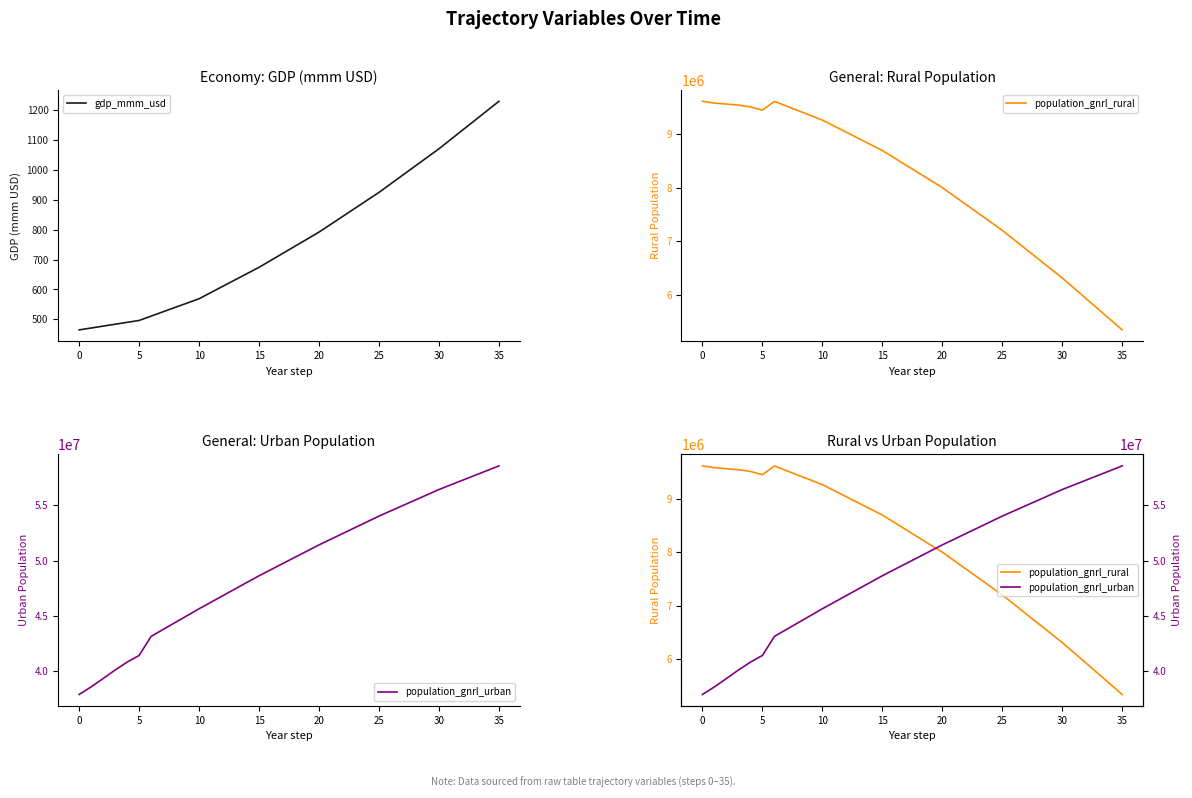

What is the difference between the highest and lowest values at 13?

47437887.9